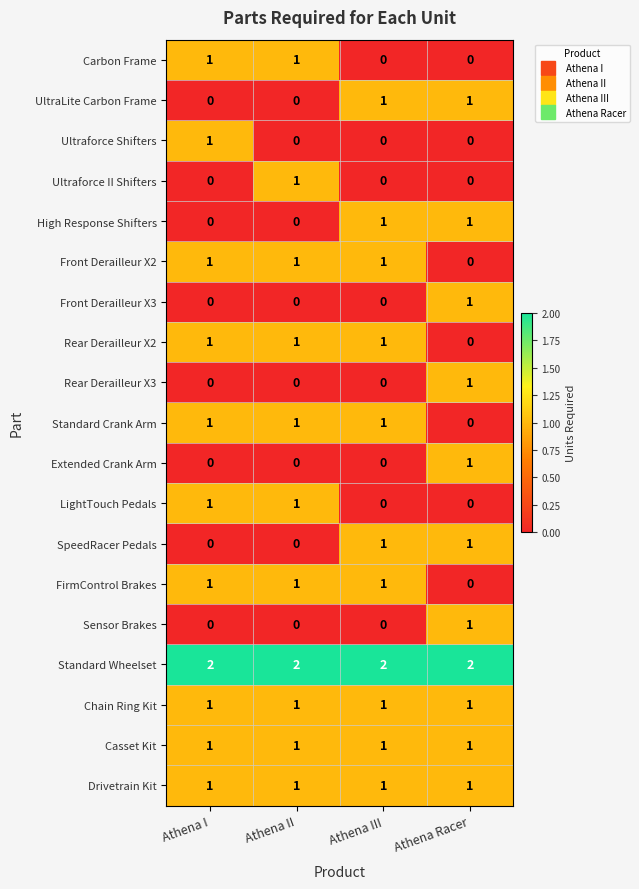

True or false: Front Derailleur X3 has a value of 0 at Athena III.

True